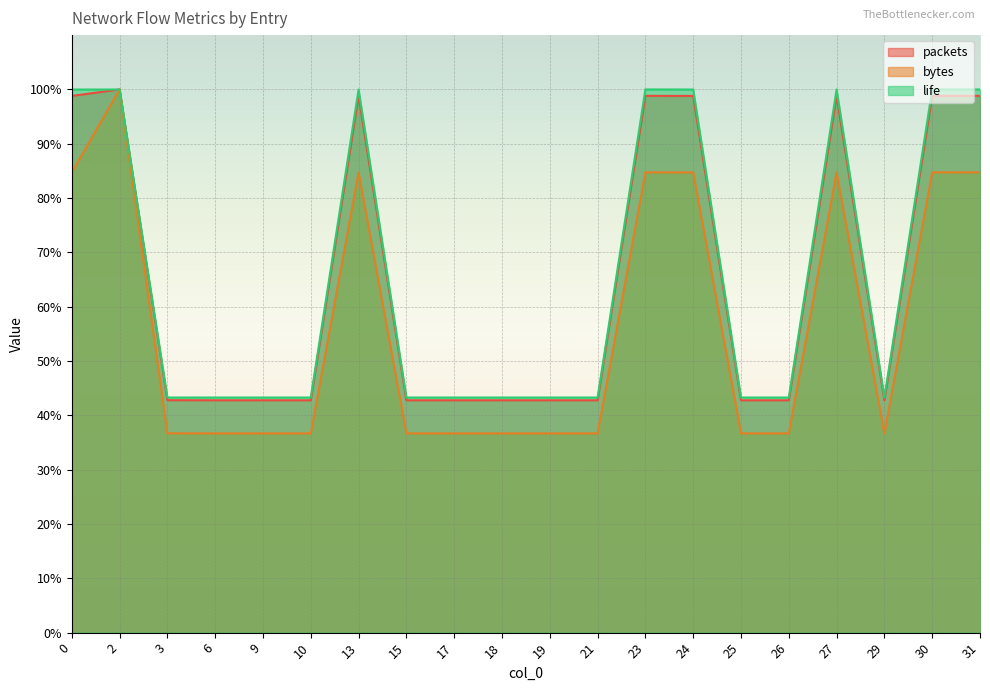

What are all the series names shown in the legend?

packets, bytes, life